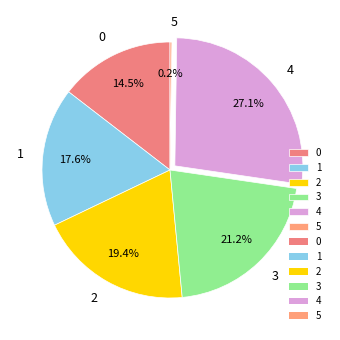

The 3 slice represents 28% of the pie. True or false?

False